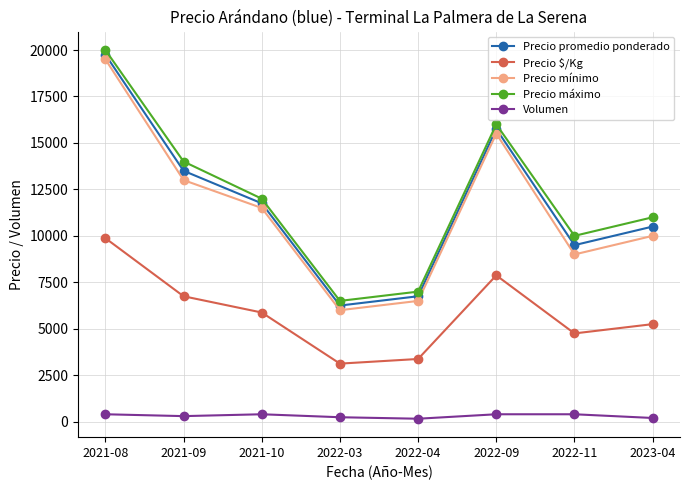

What is the average value of the Precio promedio ponderado series?

11719